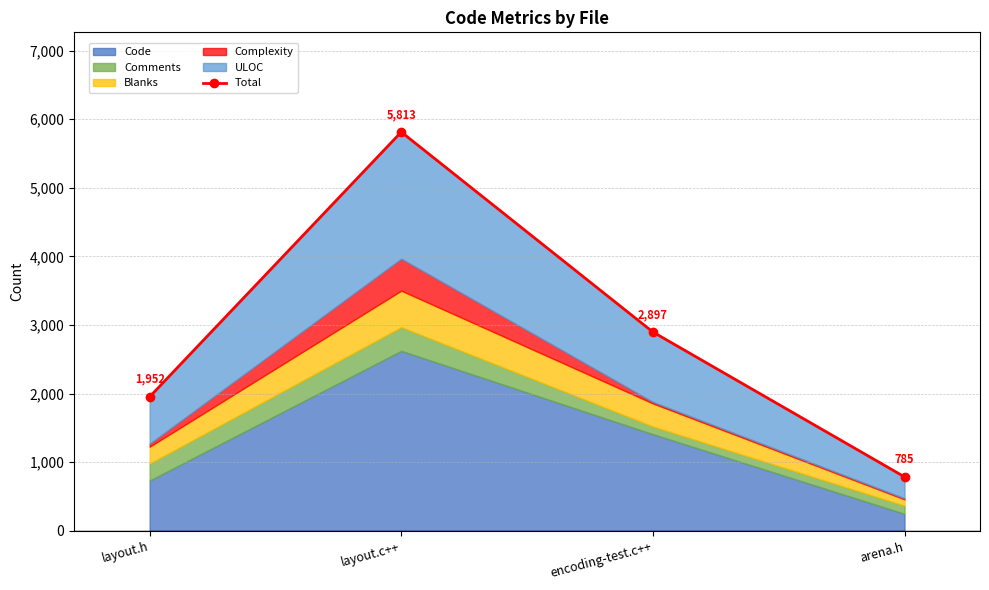

Does the chart have visible grid lines?

Yes